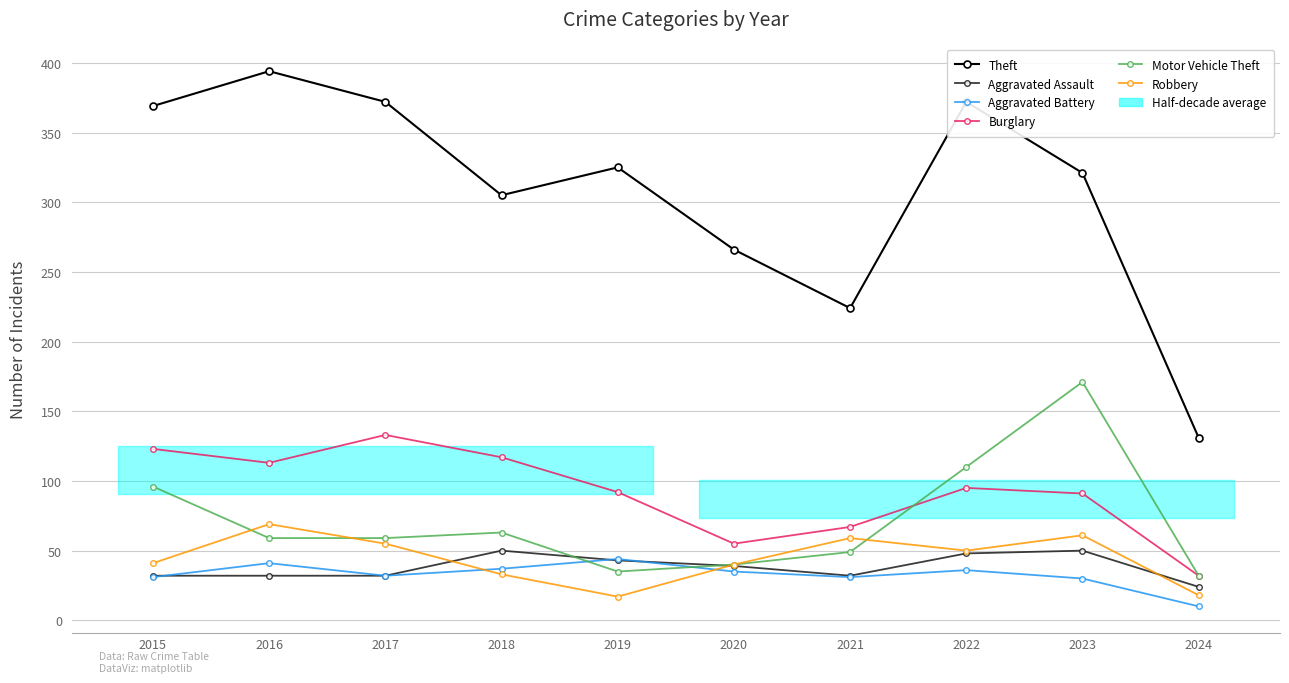

Rank the series by their maximum value, from lowest to highest.

Aggravated Battery, Aggravated Assault, Robbery, Burglary, Motor Vehicle Theft, Theft